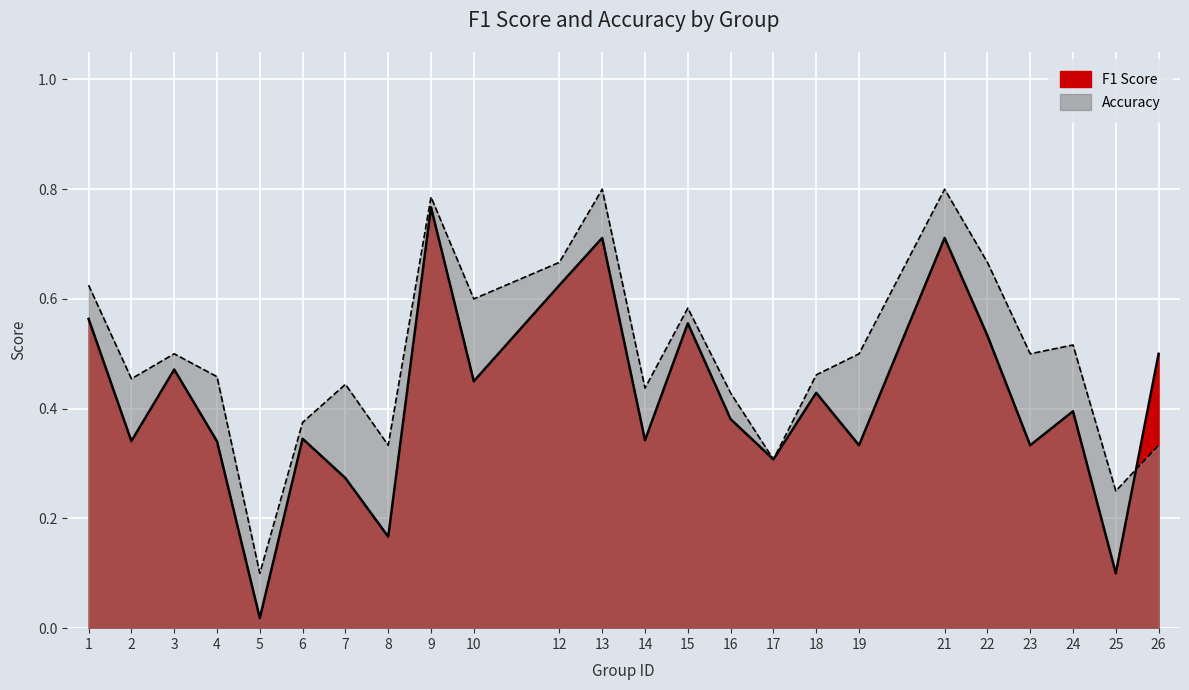

In accuracy, how many points are higher than both neighbors (excluding endpoints)?

7